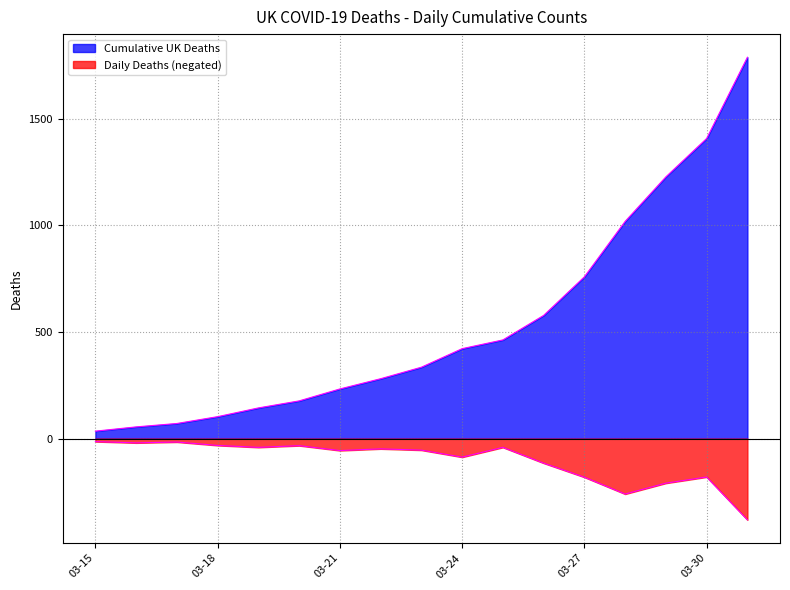

Which has a higher value, 2020-03-31 or 2020-03-22?

2020-03-31